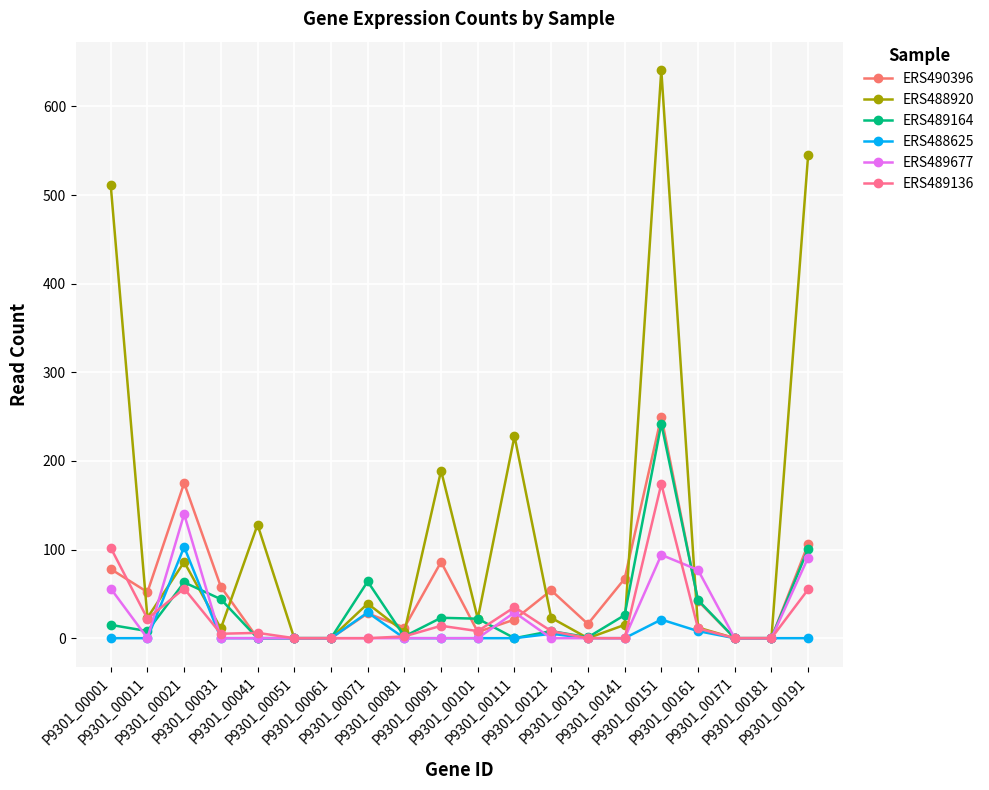

Which has a higher value, P9301_00051 or P9301_00011?

P9301_00011